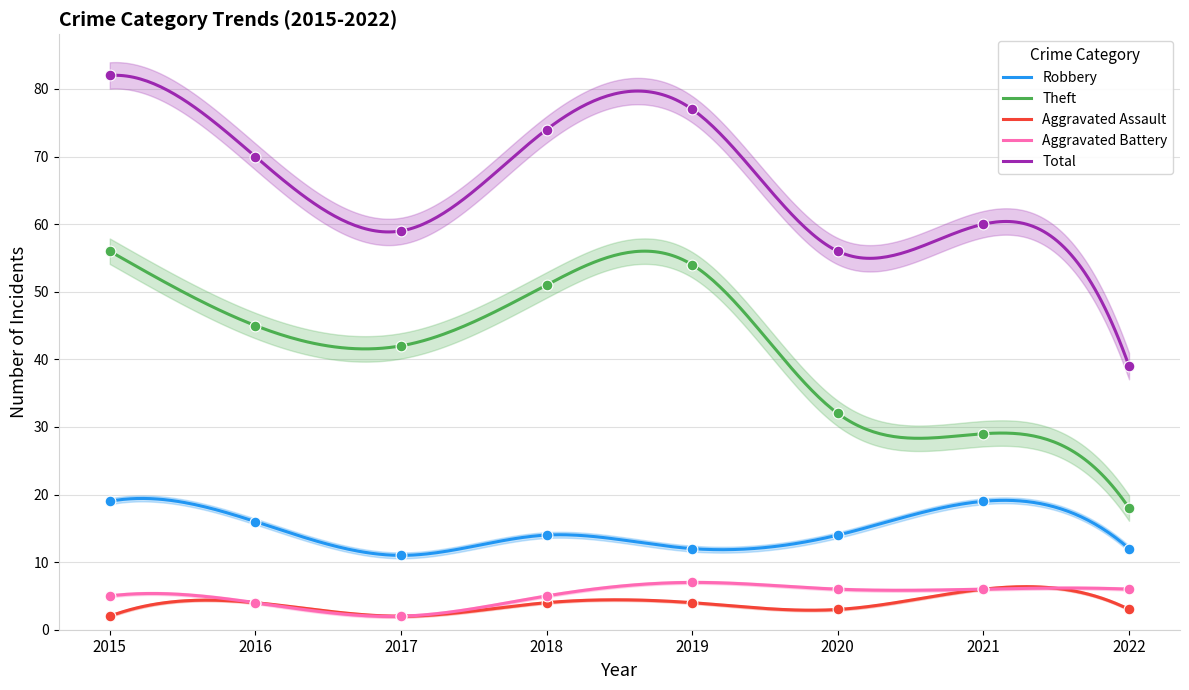

What is the total value across all series at 2018?

148